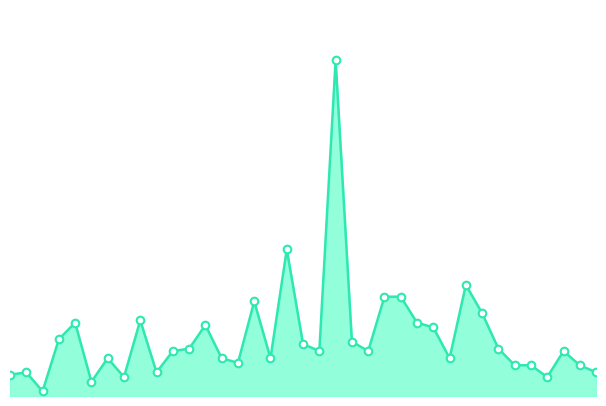

Is this an area chart (filled region under the line)?

Yes